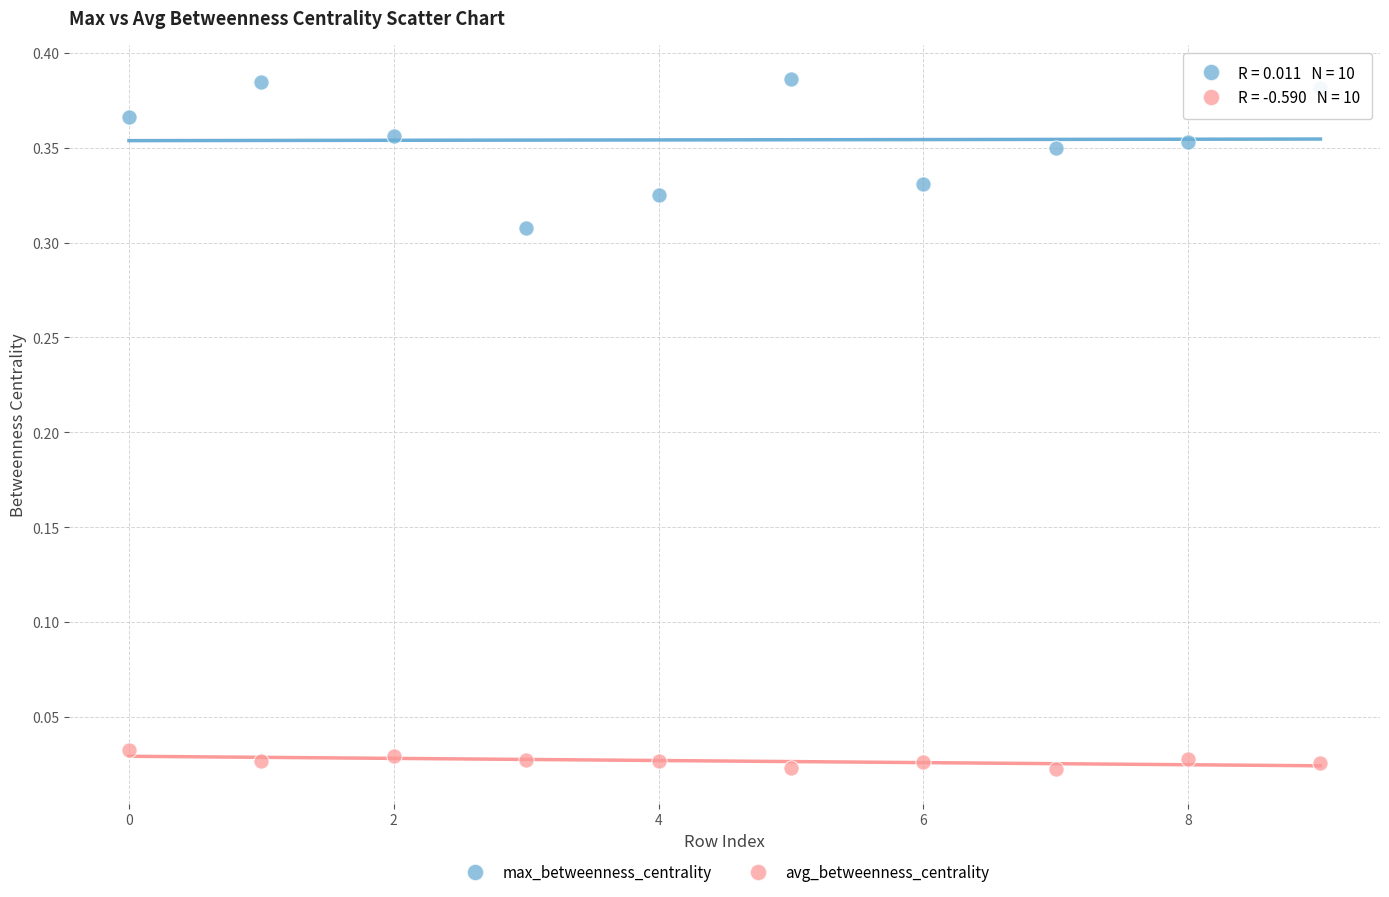

Which series contains the highest Y value?

max_betweenness_centrality